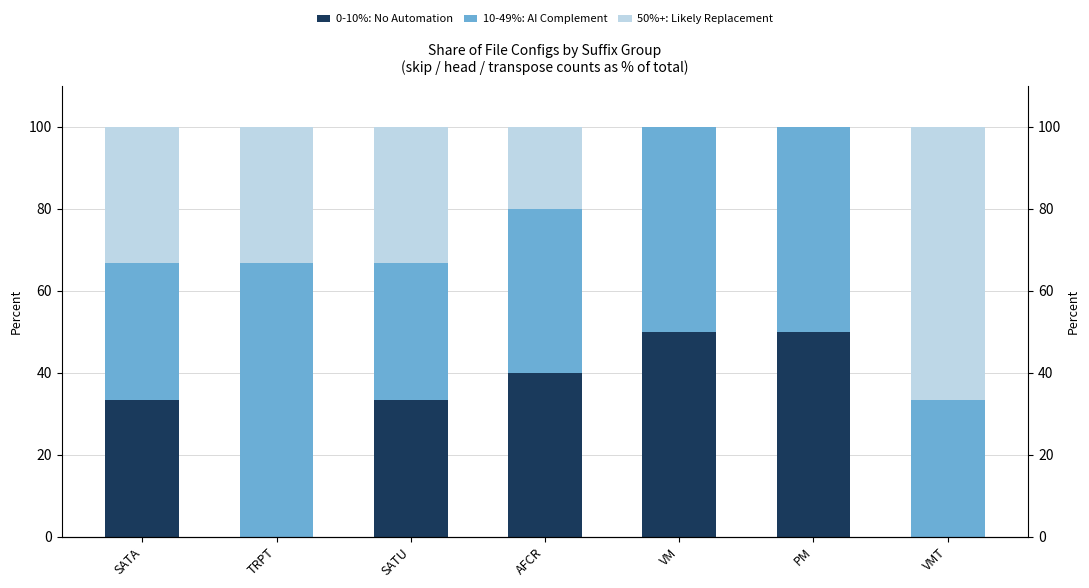

What is the sum of all 0-10%: No Automation values?

206.7